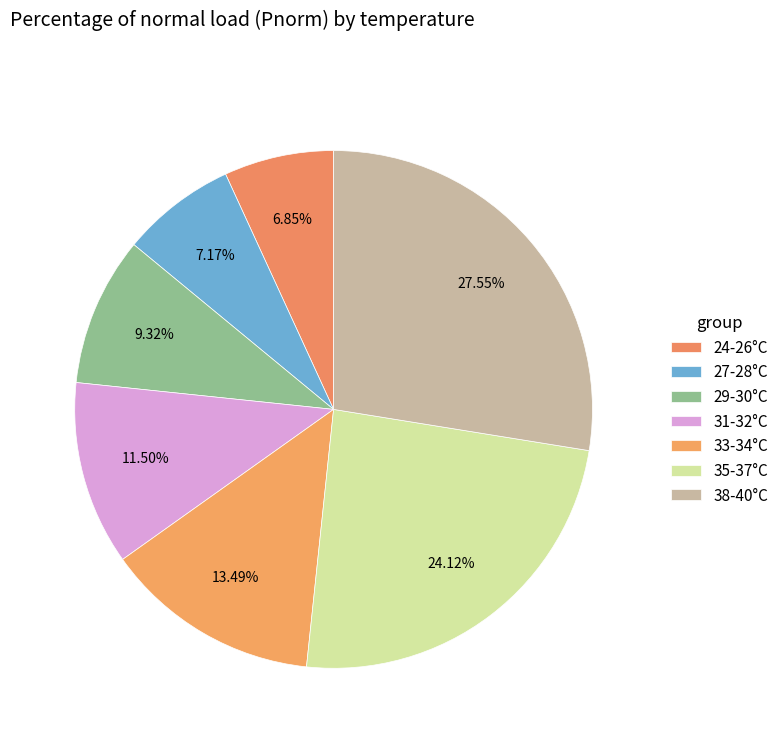

Count the number of slices in the pie.

7